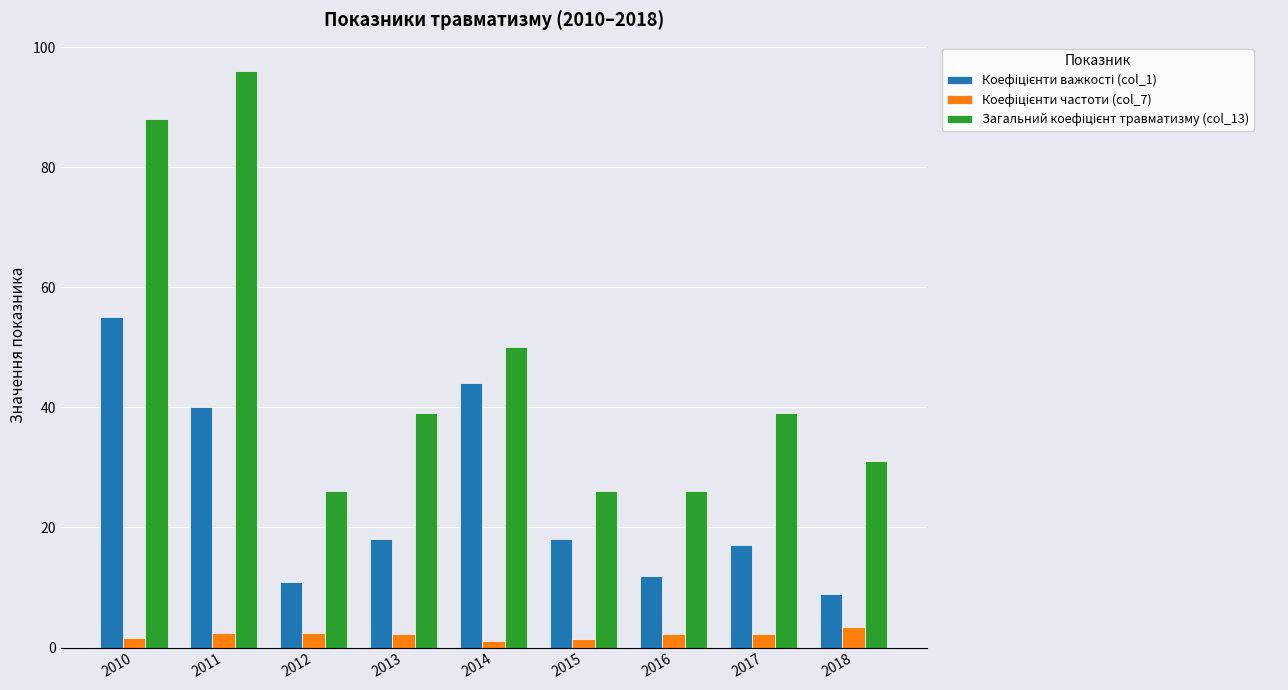

What is the smallest value displayed?

1.1